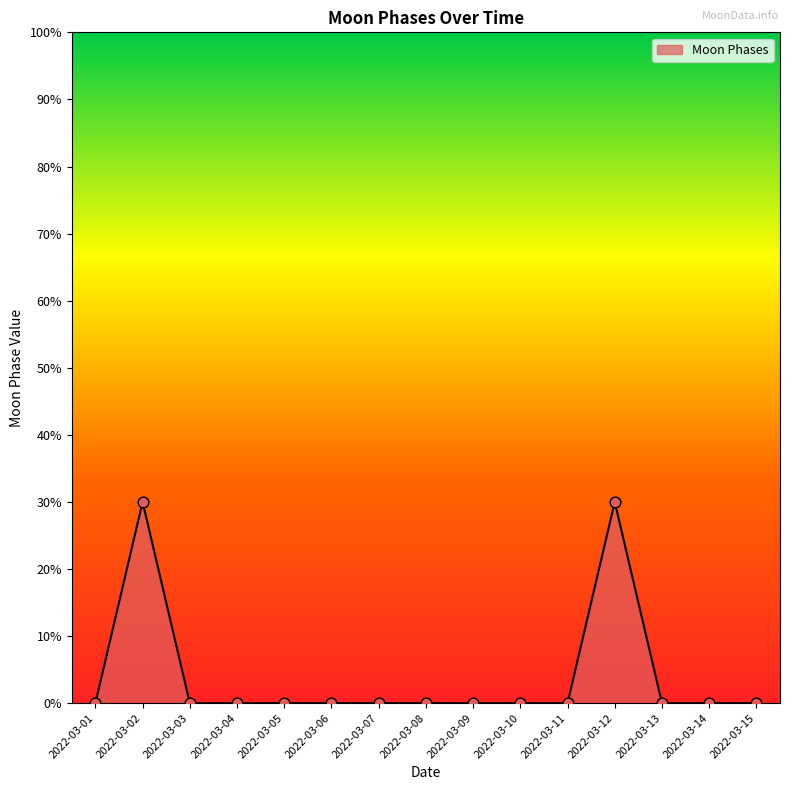

Which has a higher value, 2022-03-06 or 2022-03-08?

2022-03-06